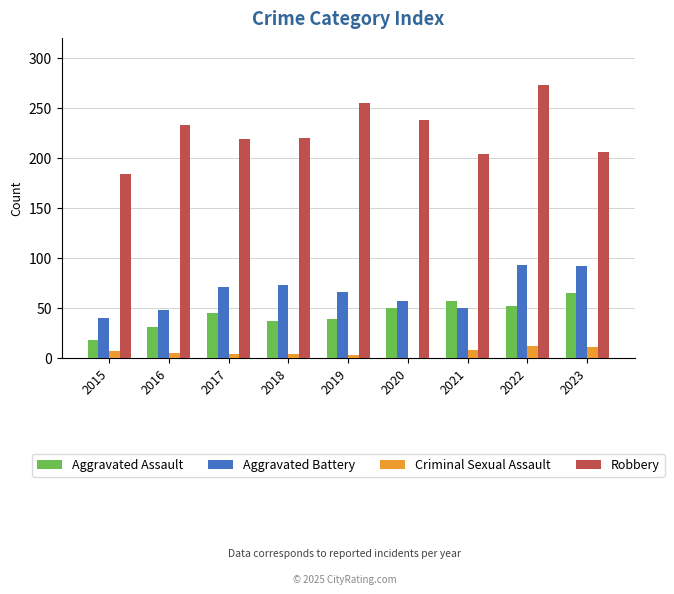

The value of Aggravated Assault at 2020 is 26. True or false?

False